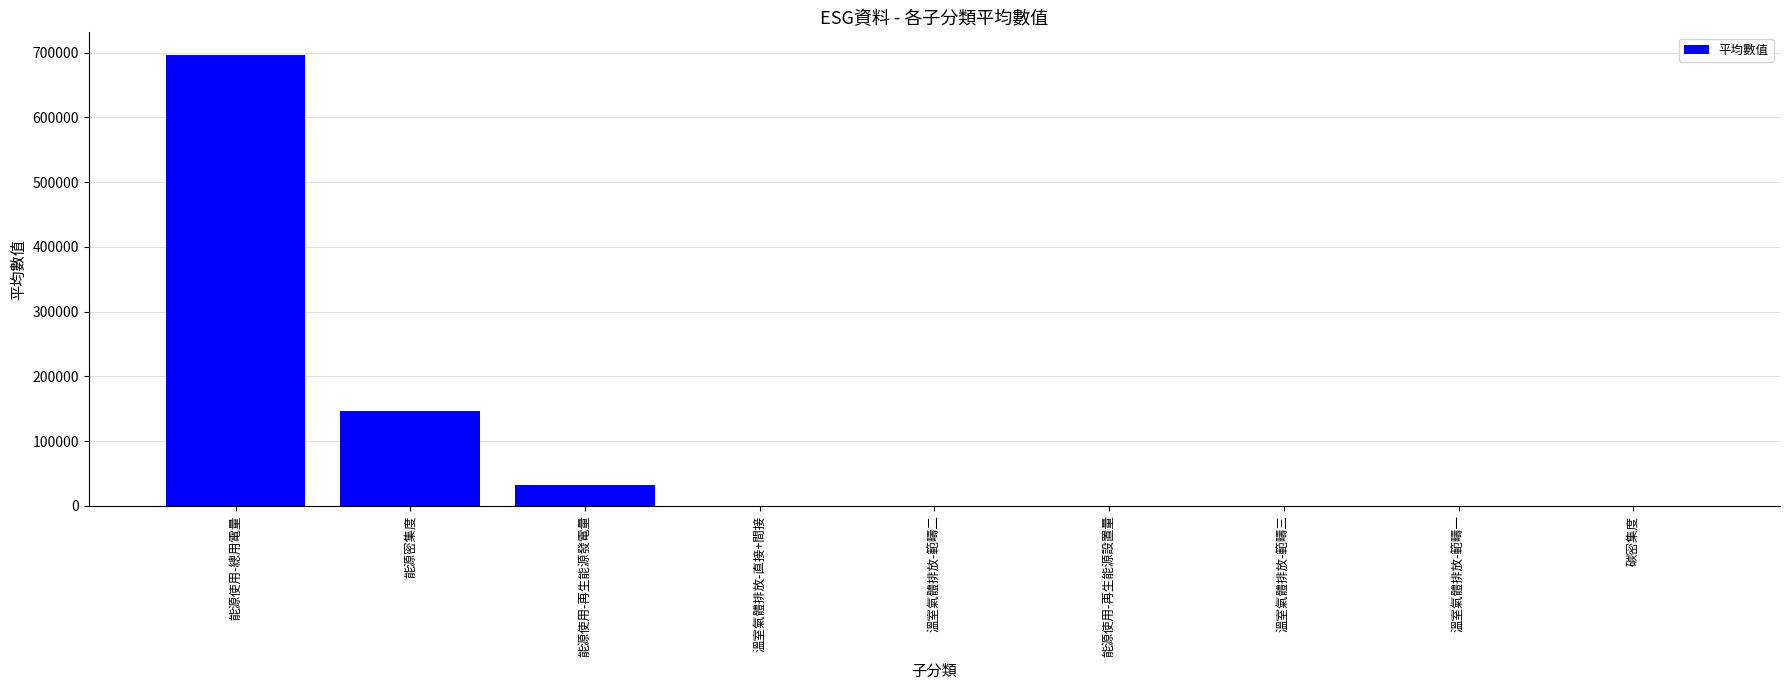

Where is the data nearest to the value 348322?

能源密集度